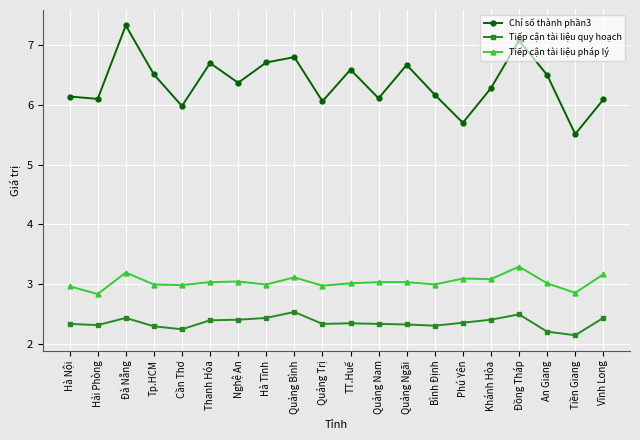

What is the spread (max minus min) of values at Quảng Nam?

3.8